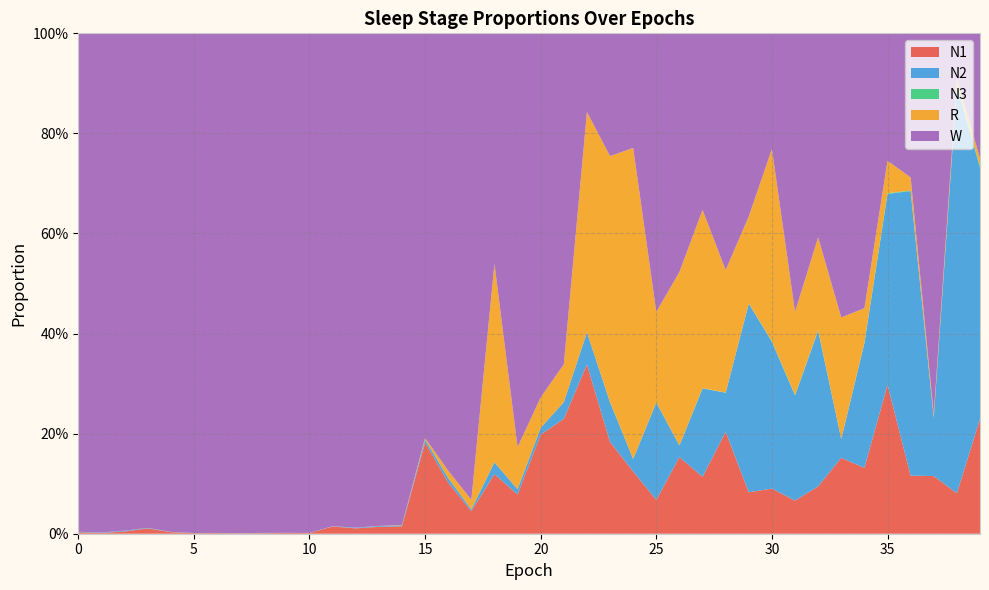

Reading left to right, list all the values displayed in this chart.

N1: 0=0.0	1=0.0	2=0.0	3=0.0	4=0.0	5=0.0	6=0.0	7=0.0	8=0.0	9=0.0	10=0.0	11=0.0	12=0.0	13=0.0	14=0.0	15=0.2	16=0.1	17=0.0	18=0.1	19=0.1	20=0.2	21=0.2	22=0.3	23=0.2	24=0.1	25=0.1	26=0.2	27=0.1	28=0.2	29=0.1	30=0.1	31=0.1	32=0.1	33=0.2	34=0.1	35=0.3	36=0.1	37=0.1	38=0.1	39=0.2
N2: 0=0.0	1=0.0	2=0.0	3=0.0	4=0.0	5=0.0	6=0.0	7=0.0	8=0.0	9=0.0	10=0.0	11=0.0	12=0.0	13=0.0	14=0.0	15=0.0	16=0.0	17=0.0	18=0.0	19=0.0	20=0.0	21=0.0	22=0.1	23=0.1	24=0.0	25=0.2	26=0.0	27=0.2	28=0.1	29=0.4	30=0.3	31=0.2	32=0.3	33=0.0	34=0.2	35=0.4	36=0.6	37=0.1	38=0.8	39=0.5
N3: 0=0.0	1=0.0	2=0.0	3=0.0	4=0.0	5=0.0	6=0.0	7=0.0	8=0.0	9=0.0	10=0.0	11=0.0	12=0.0	13=0.0	14=0.0	15=0.0	16=0.0	17=0.0	18=0.0	19=0.0	20=0.0	21=0.0	22=0.0	23=0.0	24=0.0	25=0.0	26=0.0	27=0.0	28=0.0	29=0.0	30=0.0	31=0.0	32=0.0	33=0.0	34=0.0	35=0.0	36=0.0	37=0.0	38=0.0	39=0.0
R: 0=0.0	1=0.0	2=0.0	3=0.0	4=0.0	5=0.0	6=0.0	7=0.0	8=0.0	9=0.0	10=0.0	11=0.0	12=0.0	13=0.0	14=0.0	15=0.0	16=0.0	17=0.0	18=0.4	19=0.1	20=0.1	21=0.1	22=0.4	23=0.5	24=0.6	25=0.2	26=0.3	27=0.4	28=0.2	29=0.2	30=0.4	31=0.2	32=0.2	33=0.2	34=0.1	35=0.1	36=0.0	37=0.0	38=0.0	39=0.0
W: 0=1.0	1=1.0	2=1.0	3=1.0	4=1.0	5=1.0	6=1.0	7=1.0	8=1.0	9=1.0	10=1.0	11=1.0	12=1.0	13=1.0	14=1.0	15=0.8	16=0.9	17=0.9	18=0.5	19=0.8	20=0.7	21=0.7	22=0.2	23=0.2	24=0.2	25=0.6	26=0.5	27=0.4	28=0.5	29=0.4	30=0.2	31=0.6	32=0.4	33=0.6	34=0.5	35=0.3	36=0.3	37=0.8	38=0.1	39=0.2